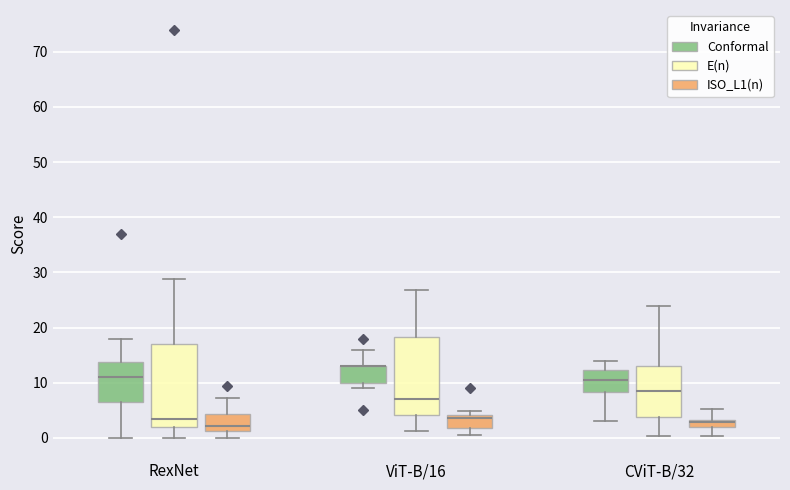

Where does the median line of the box for RexNet (Conformal) sit on the y-axis? The values are not printed on the chart, so give them approximately, as read against the axis.

11